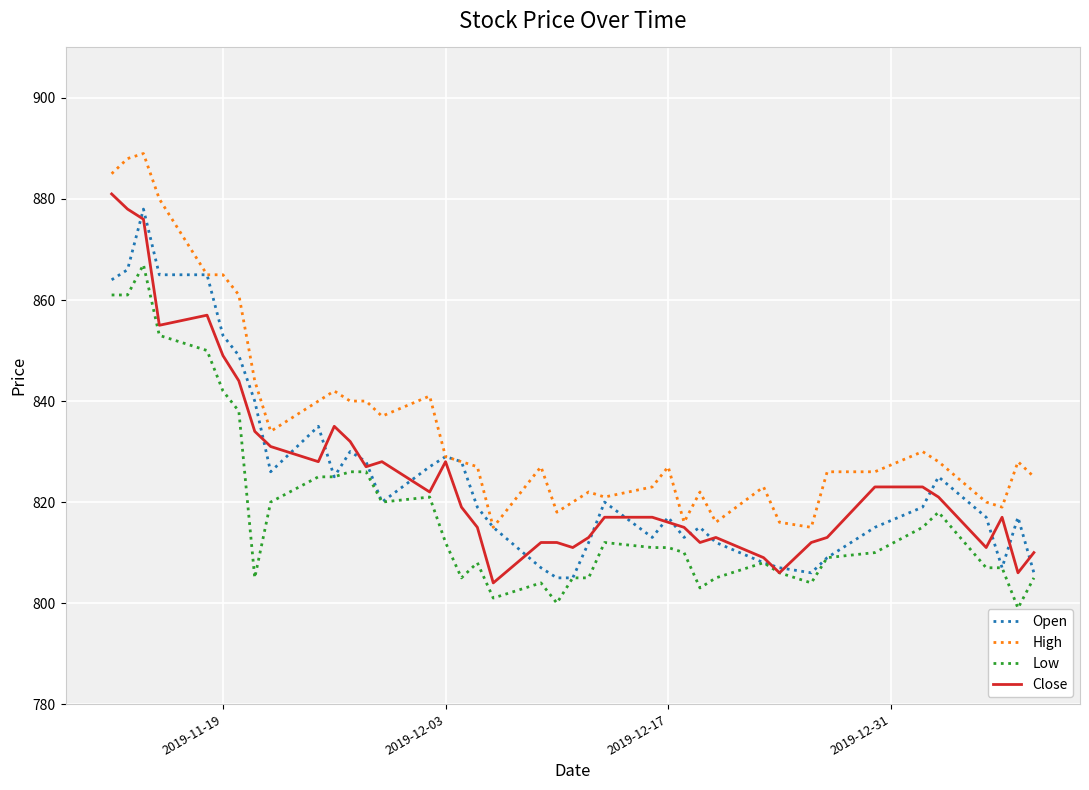

True or false: Low and High intersect in this chart.

False